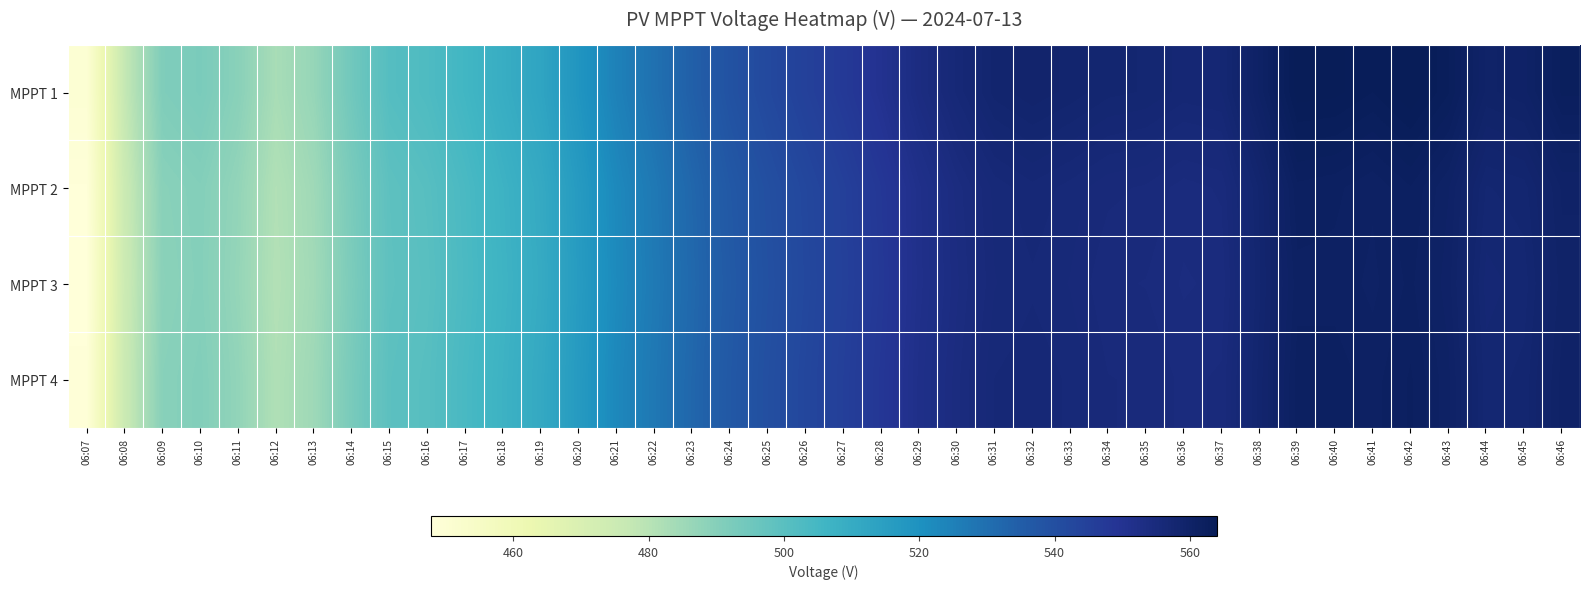

At 06:23, list the series in order from smallest to largest.

MPPT 3, MPPT 2, MPPT 4, MPPT 1